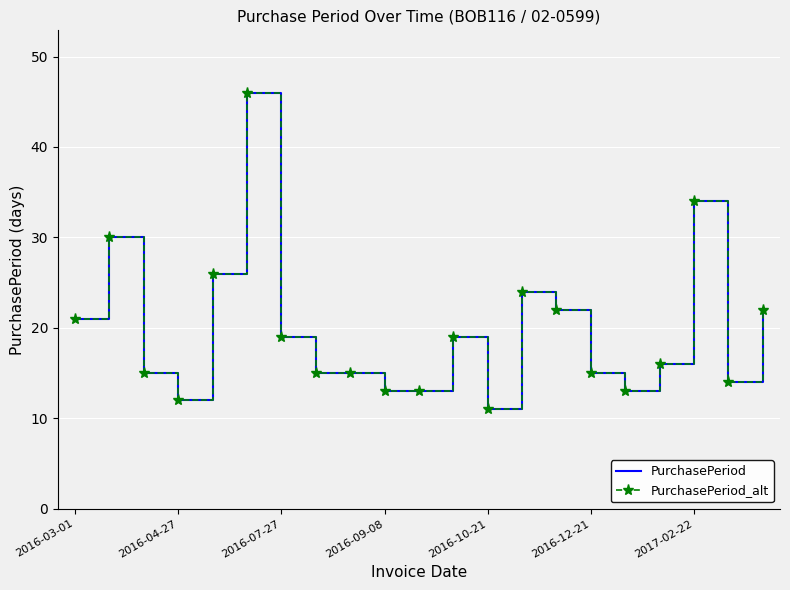

True or false: PurchasePeriod_alt and PurchasePeriod cross at least once.

False